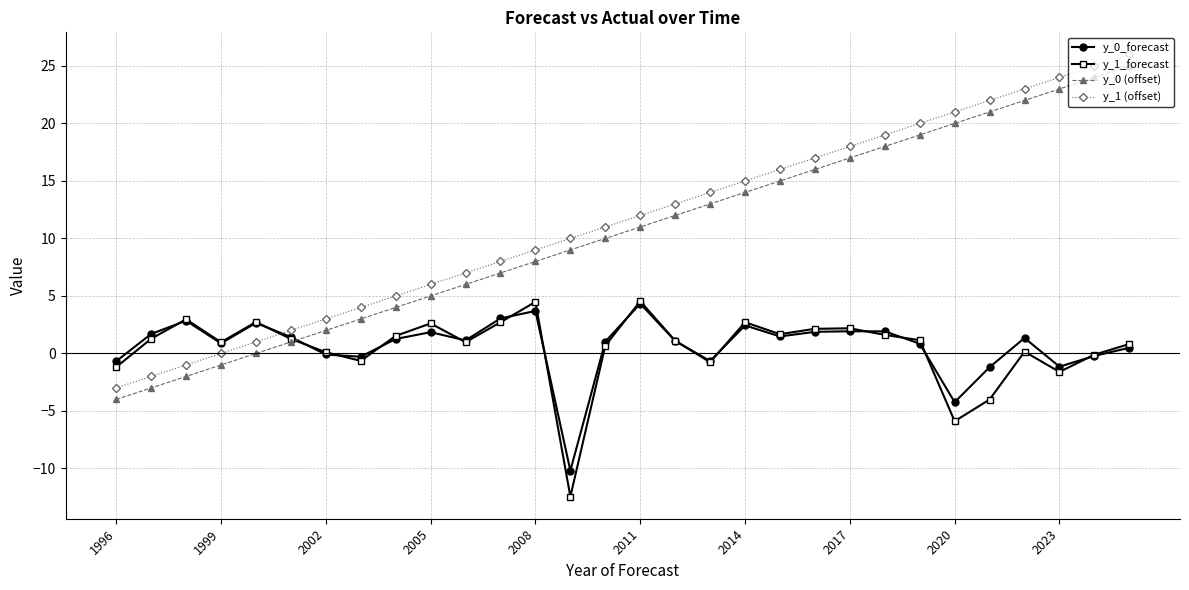

True or false: y_0 (offset) and y_1 (offset) cross at least once.

False